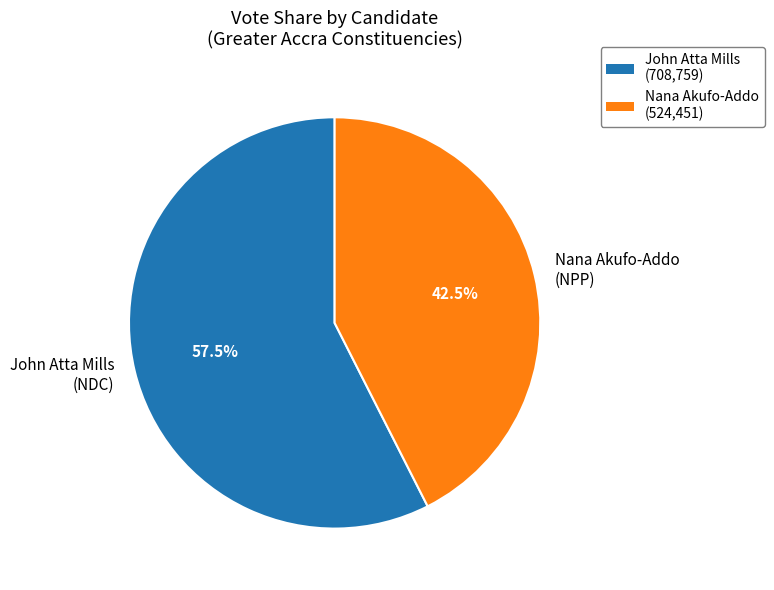

Which category has the smallest portion of the pie?

Nana Akufo-Addo (524,451)